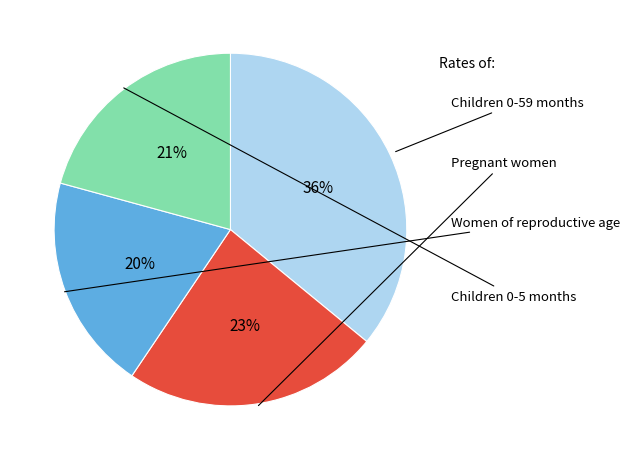

To the nearest percent, what is the average slice percentage?

25%